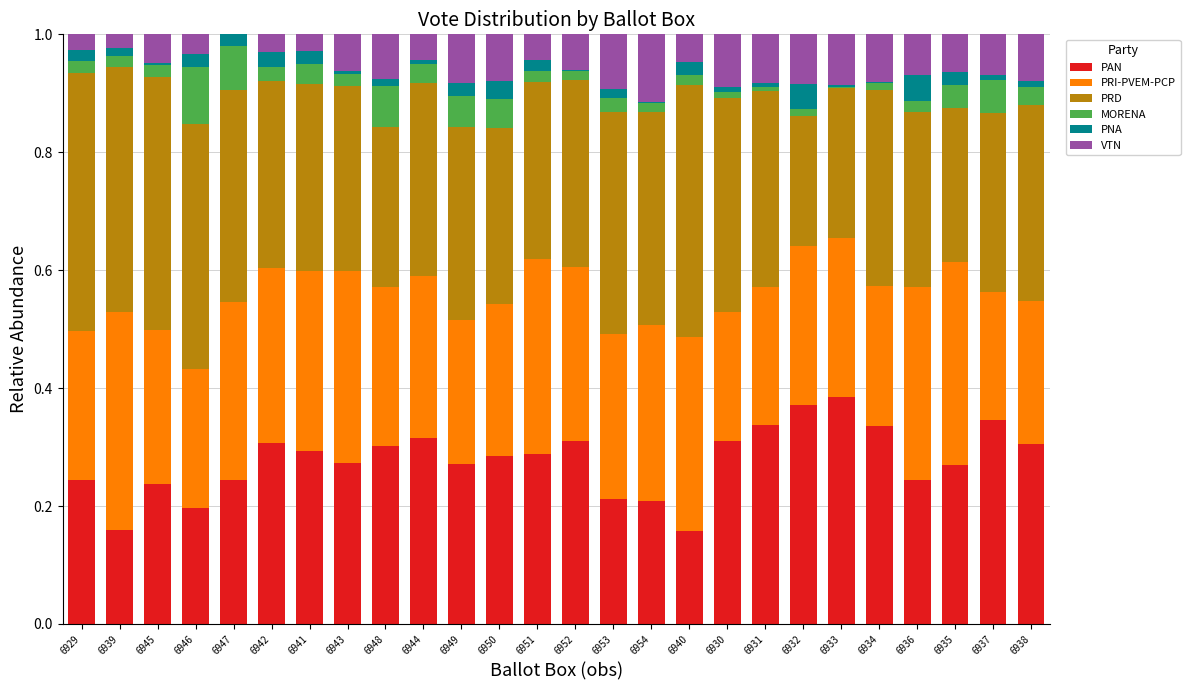

Is it true that PAN equals 0.3 at 6930?

True